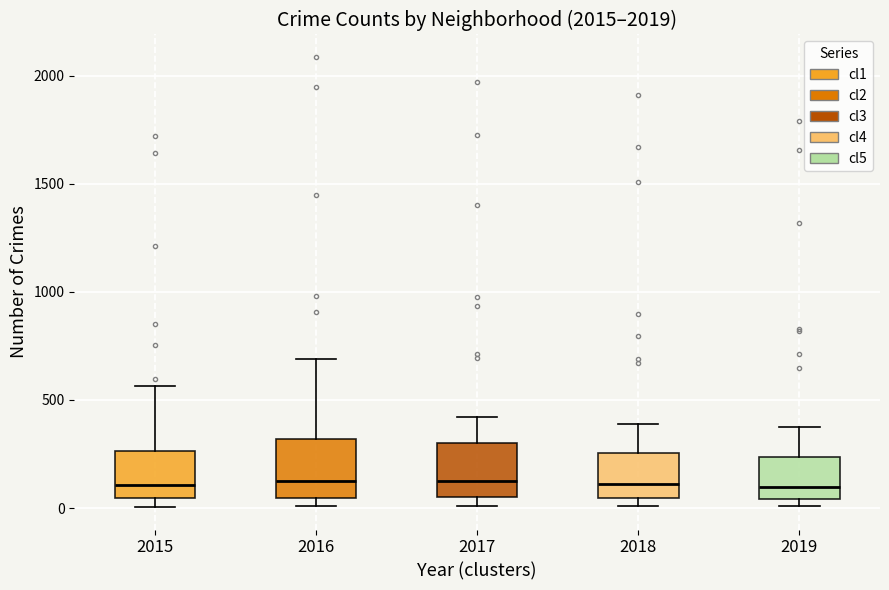

Where is the upper edge of the box at x = 2018 on the y-axis? The values are not printed on the chart, so give them approximately, as read against the axis.

250